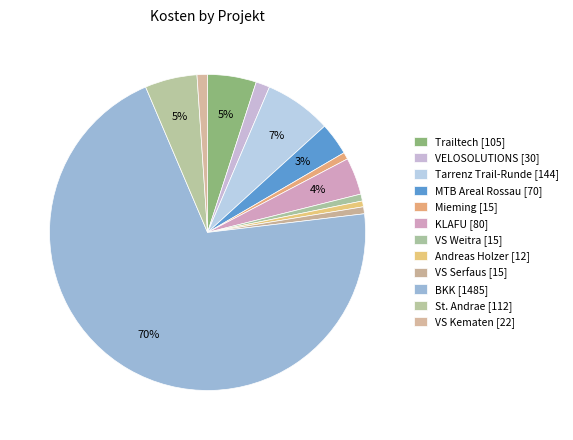

What is the total percentage of St. Andrae and Tarrenz Trail-Runde?

12.2%